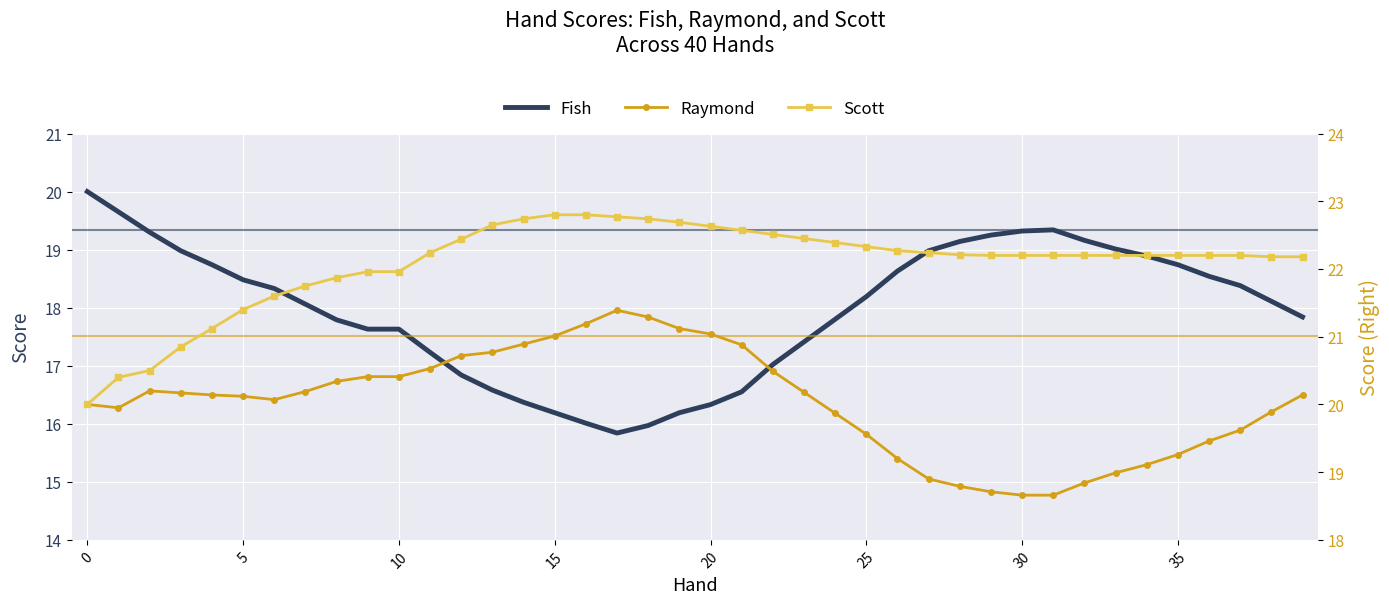

What is the difference between the maximum and minimum values in the Fish series?

4.2